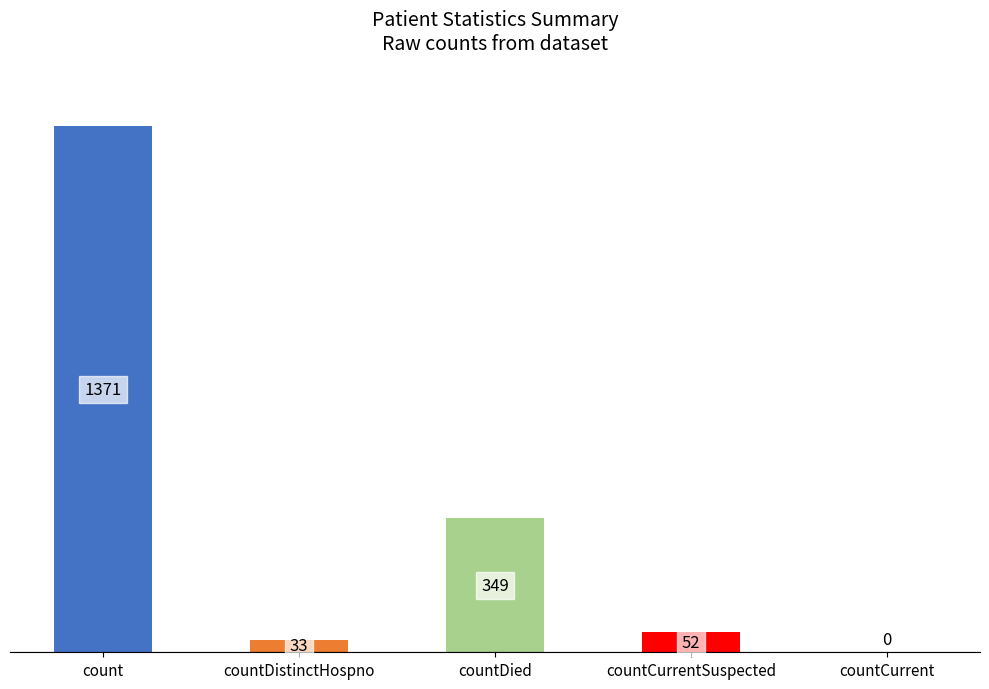

What value does the data have at count, to the nearest 100?

1400